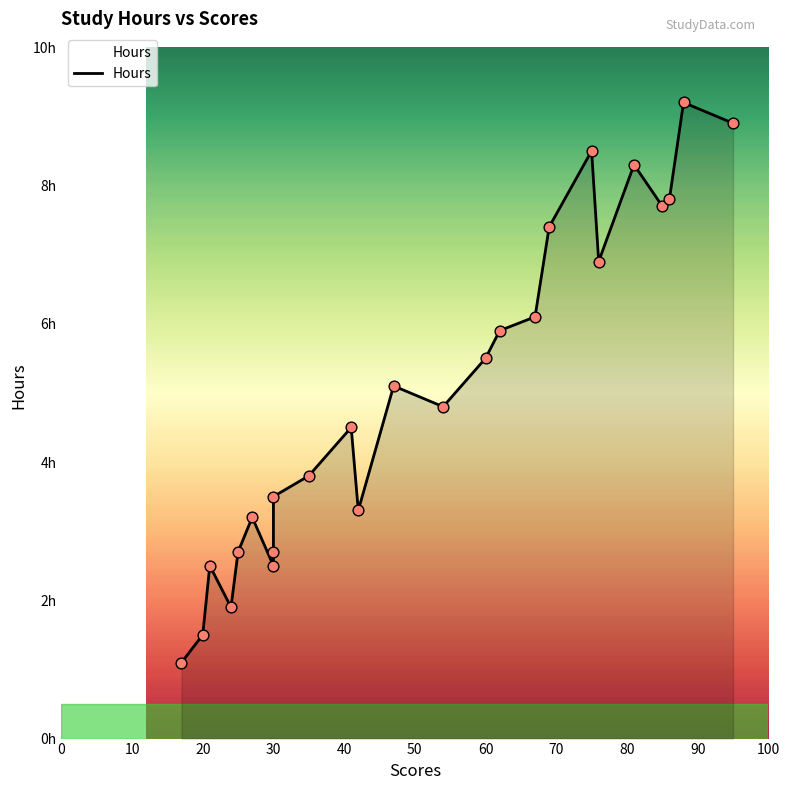

What is the change in value from 95 to 54?

-4.1